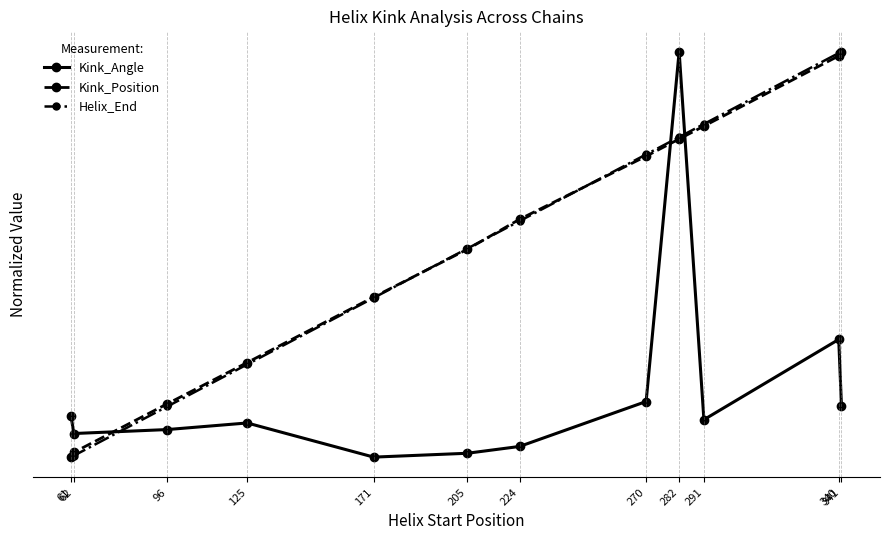

What is the average value of the Helix_End series?

0.5